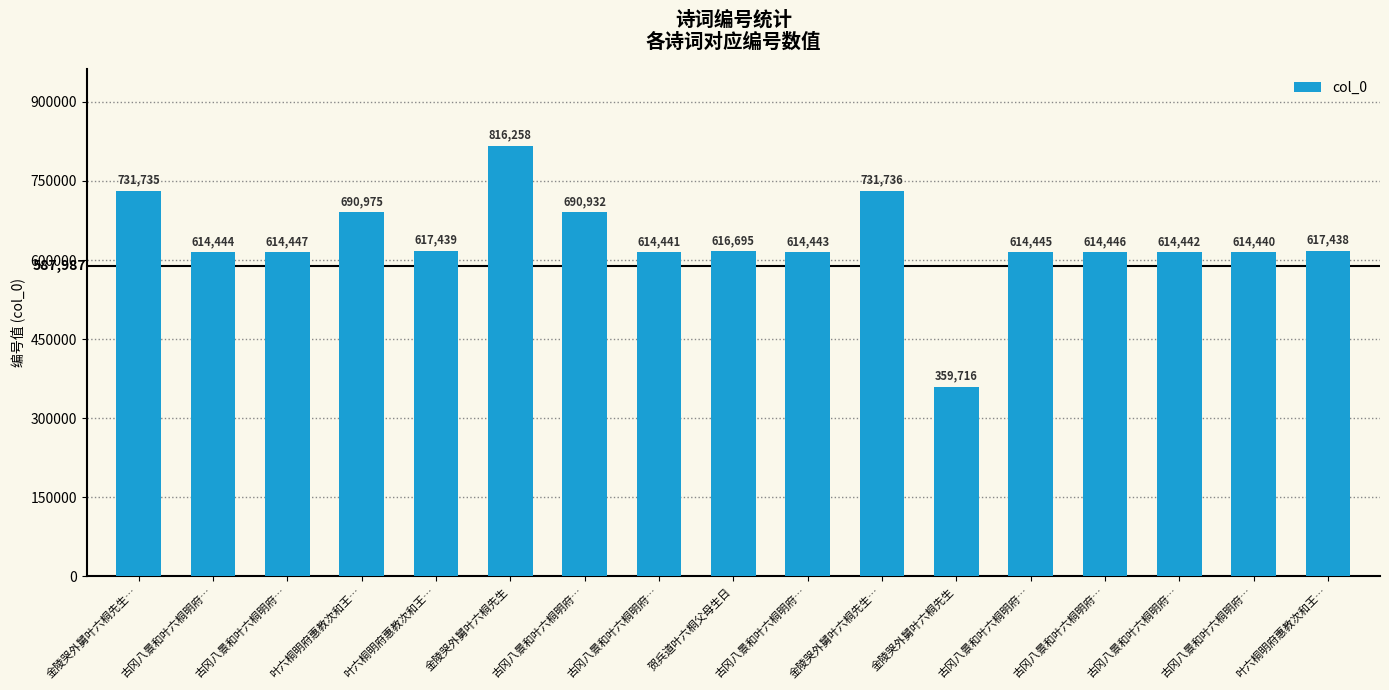

What is the difference between the second highest and minimum values?

372020